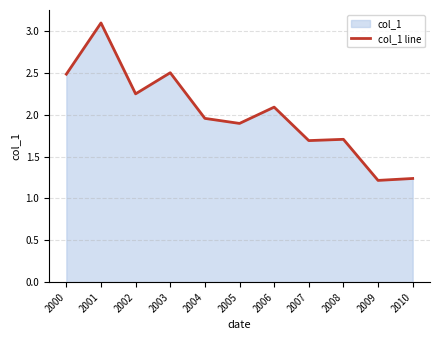

Reading right to left, transcribe all the data shown in this chart.

1.2	1.2	1.7	1.7	2.1	1.9	2.0	2.5	2.2	3.1	2.5